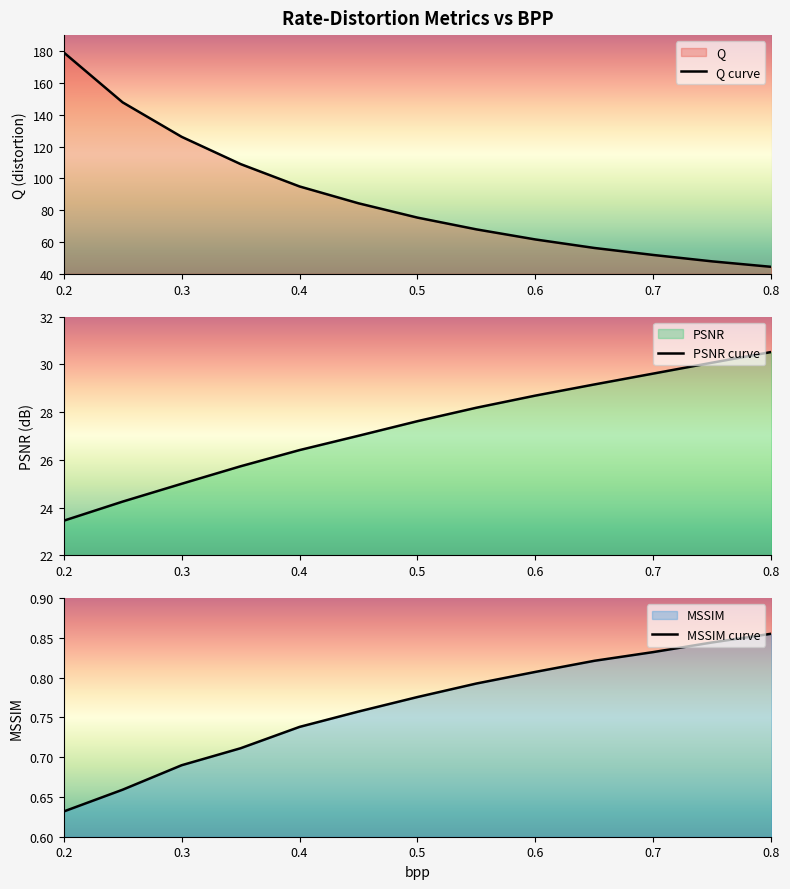

Rank the series by their maximum value, from highest to lowest.

Q, PSNR, MSSIM